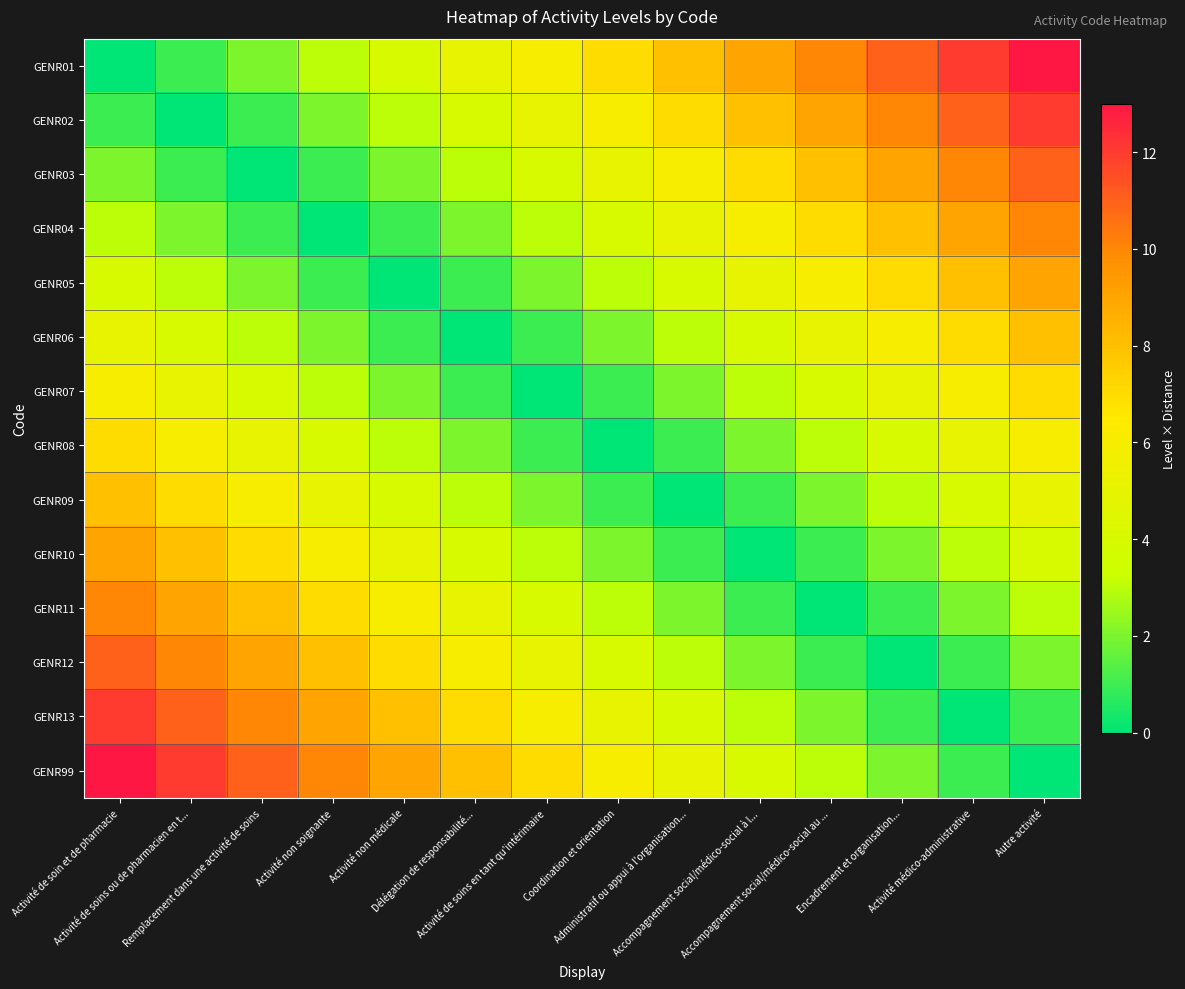

How many data points does each series have?

14